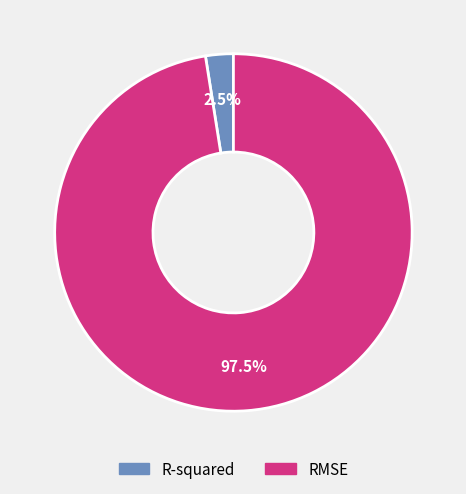

How many slices are in this pie chart?

2